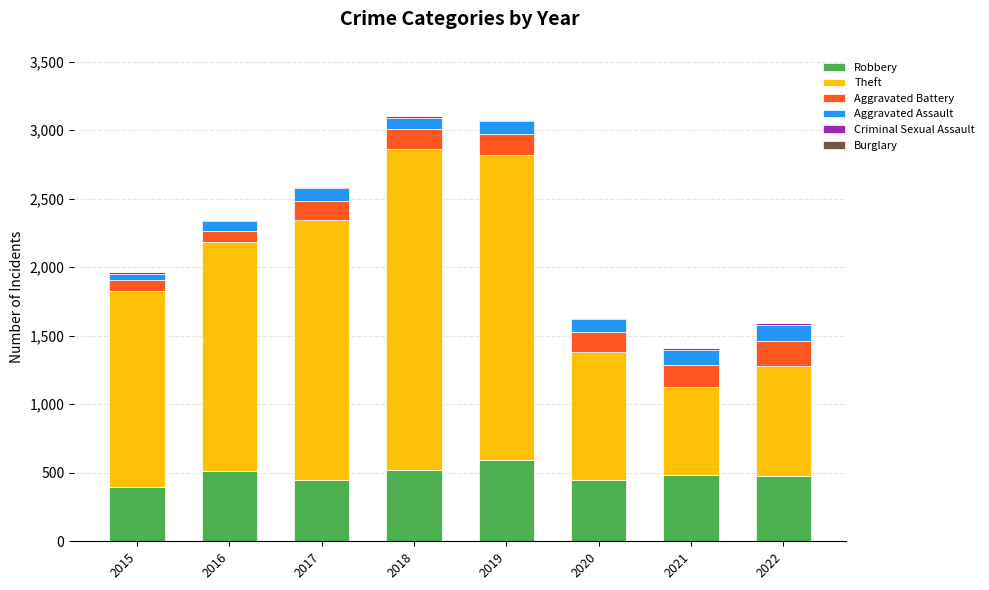

Which category has the highest value in the Robbery series?

2019